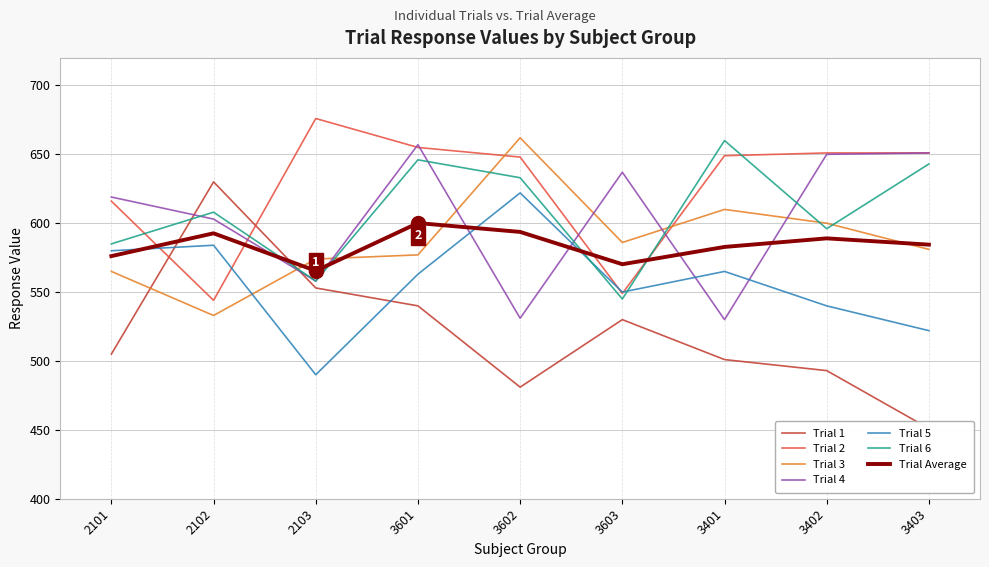

What is the sum of the Trial 5 values at 3602 and 3603?

1172.0